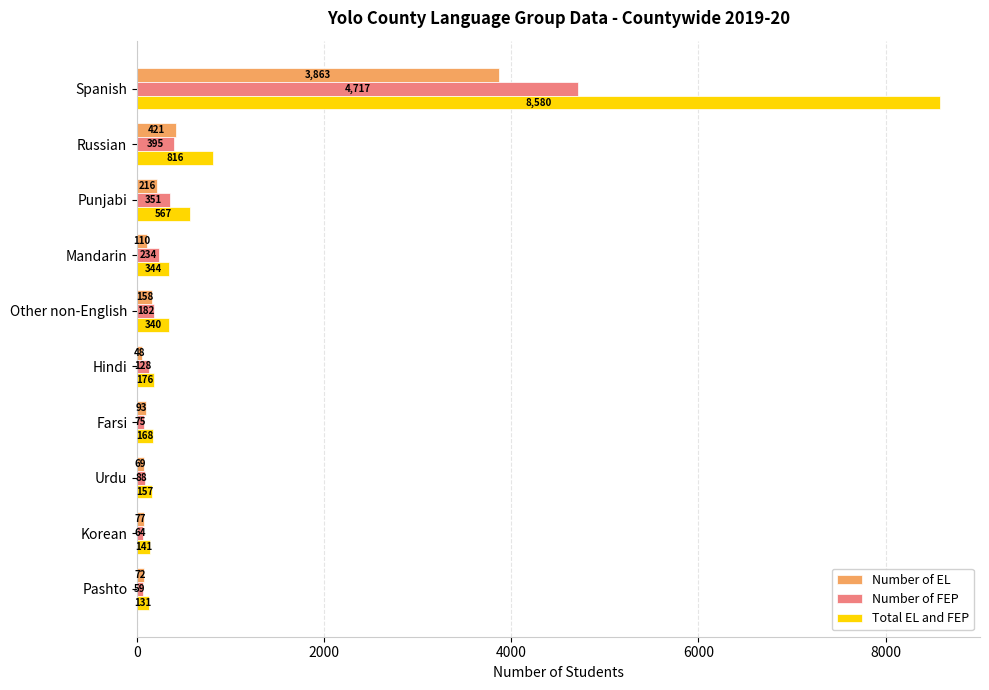

What is the maximum value for Number of FEP?

4717